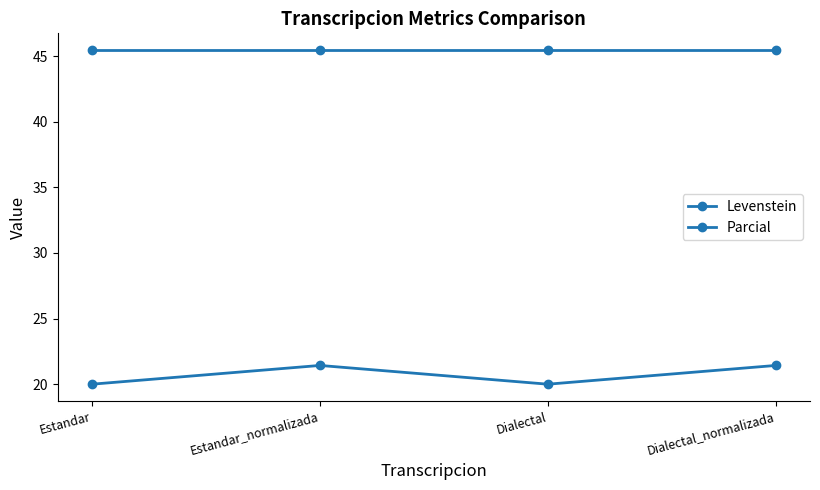

How many series are shown in this chart?

2